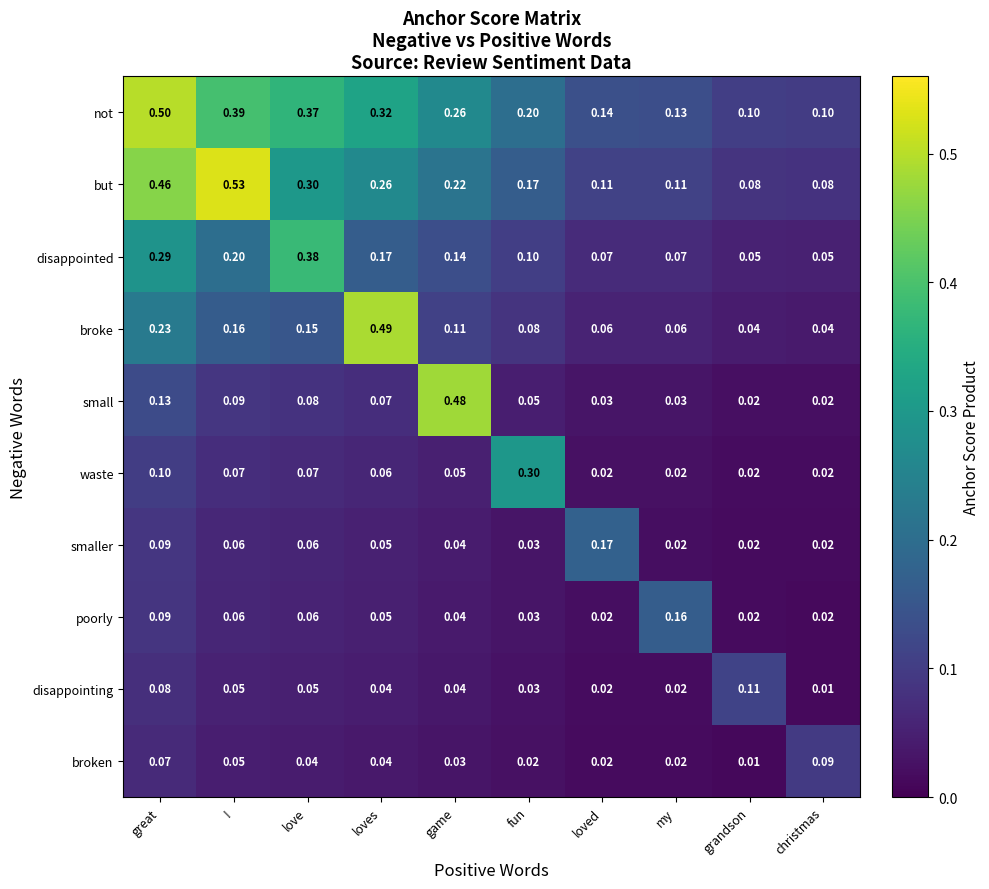

Rank the series by their maximum value, from lowest to highest.

broken, disappointing, poorly, smaller, waste, disappointed, small, broke, not, but